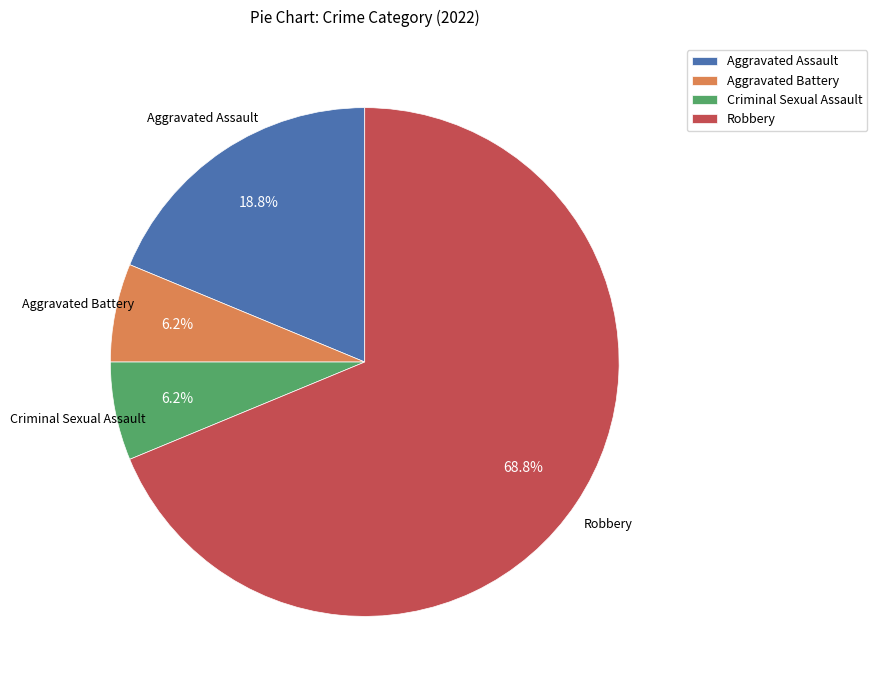

Which category has the biggest portion of the pie?

Robbery